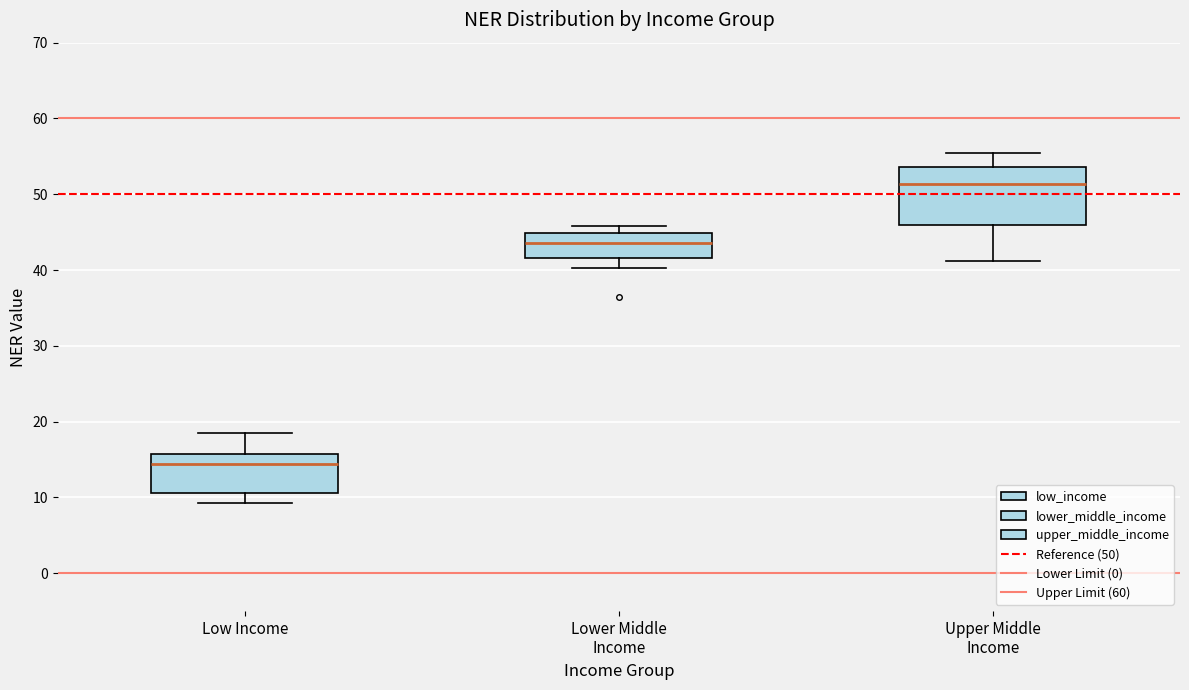

Where does the median line of the box for Lower Middle Income sit on the y-axis? The values are not printed on the chart, so give them approximately, as read against the axis.

44